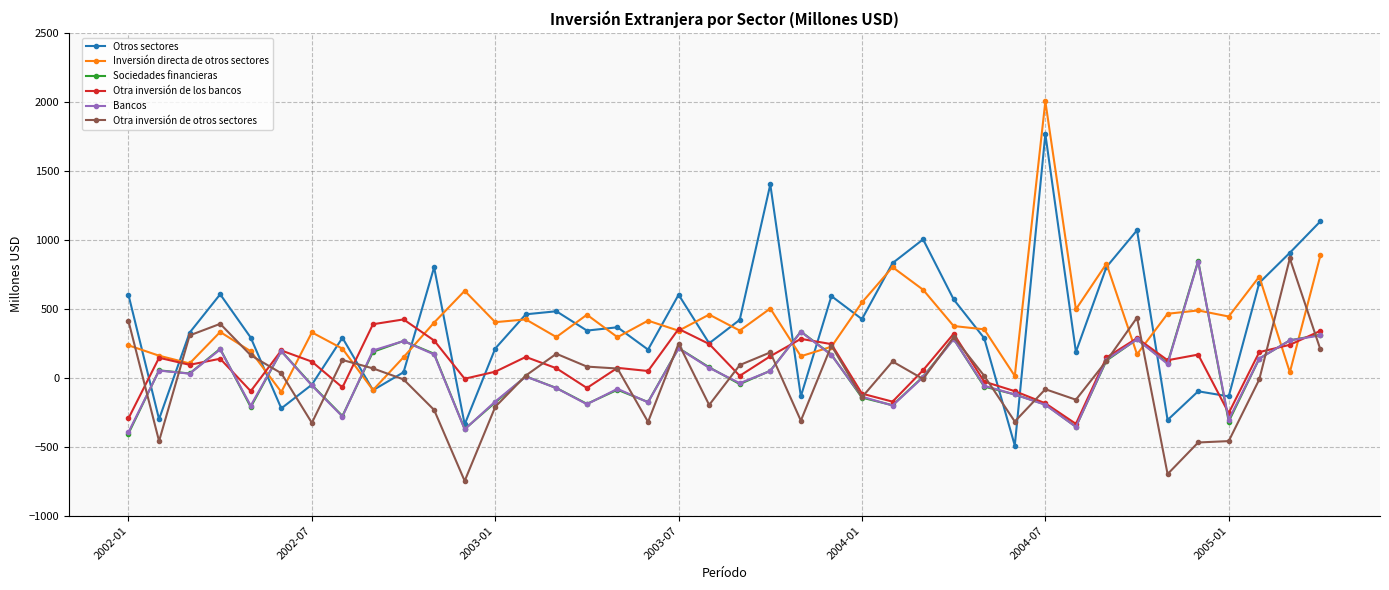

What are all the series names shown in the legend?

Otros sectores, Inversión directa de otros sectores, Sociedades financieras, Otra inversión de los bancos, Bancos, Otra inversión de otros sectores